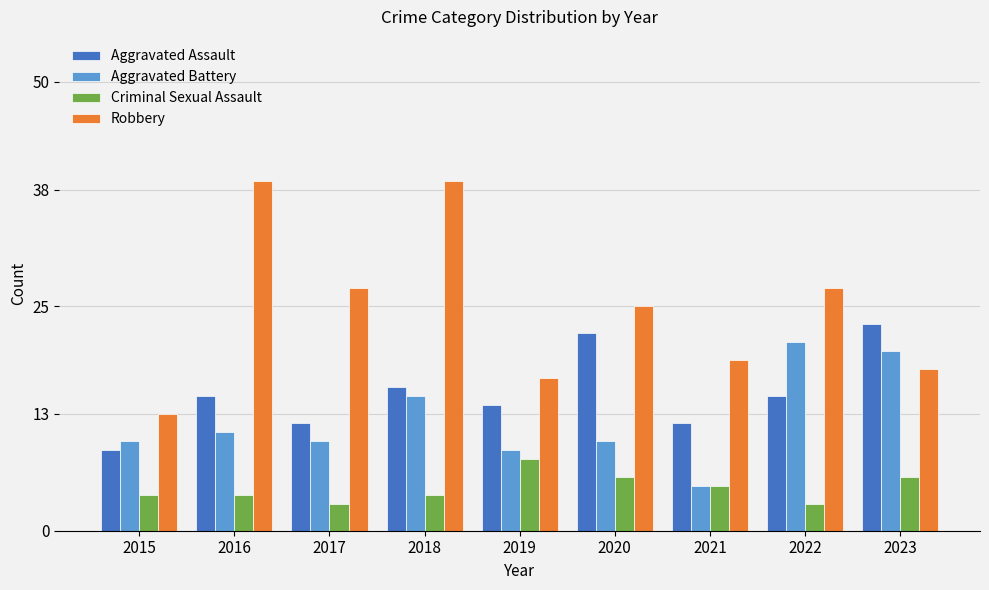

At which label is Aggravated Assault closest to 16?

2018